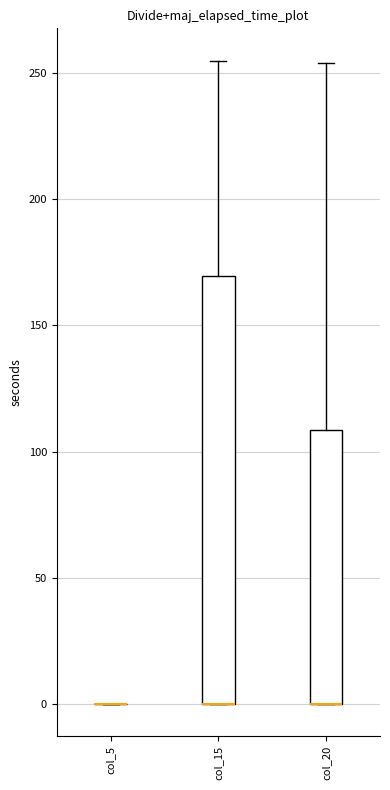

Reading left to right, transcribe this box plot: for each box, give where its median line is, the range the box spans, and where its two whiskers end, as read against the y-axis. The values are not printed on the chart, so give them approximately, as read against the axis.

col_5: box collapsed to a line at 0, whiskers 0 to 0
col_15: median 0 (drawn on the box's lower edge), box 0 to 170, whiskers 0 to 255
col_20: median 0 (drawn on the box's lower edge), box 0 to 110, whiskers 0 to 255